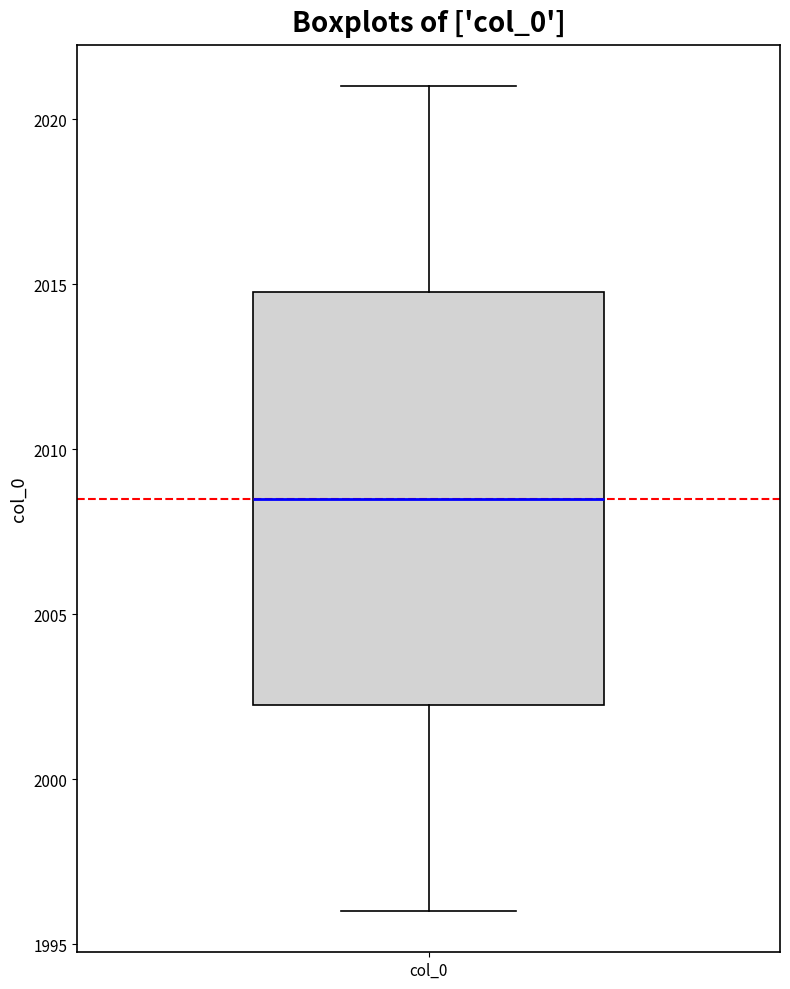

Transcribe this box plot: give where the median line is, the range the box spans, and where the two whiskers end, as read against the y-axis. The values are not printed on the chart, so give them approximately, as read against the axis.

median 2008.5, box 2002.5 to 2015.0, whiskers 1996.0 to 2021.0